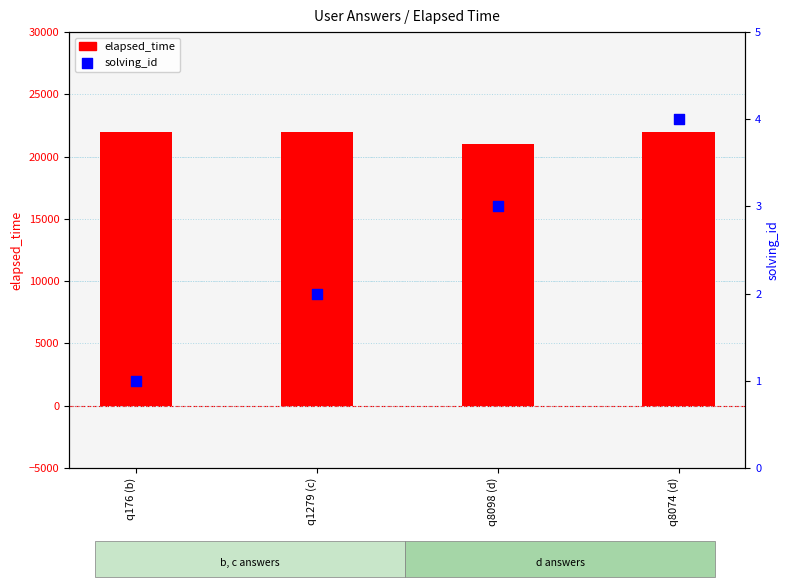

Which series has the largest total across all categories?

elapsed_time